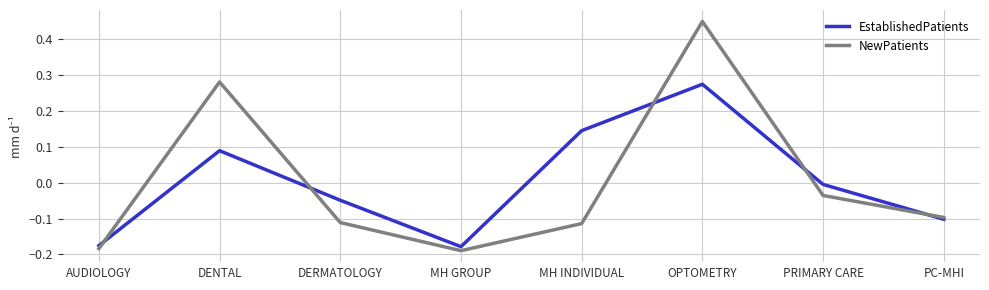

What position from the left is MH INDIVIDUAL?

5